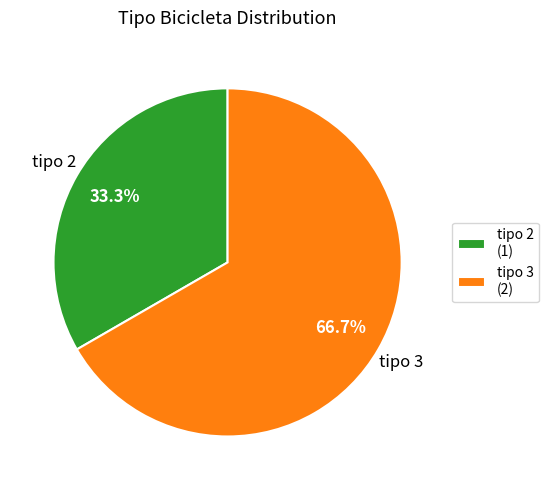

What percentage do tipo 3 and tipo 2 together represent?

100.0%